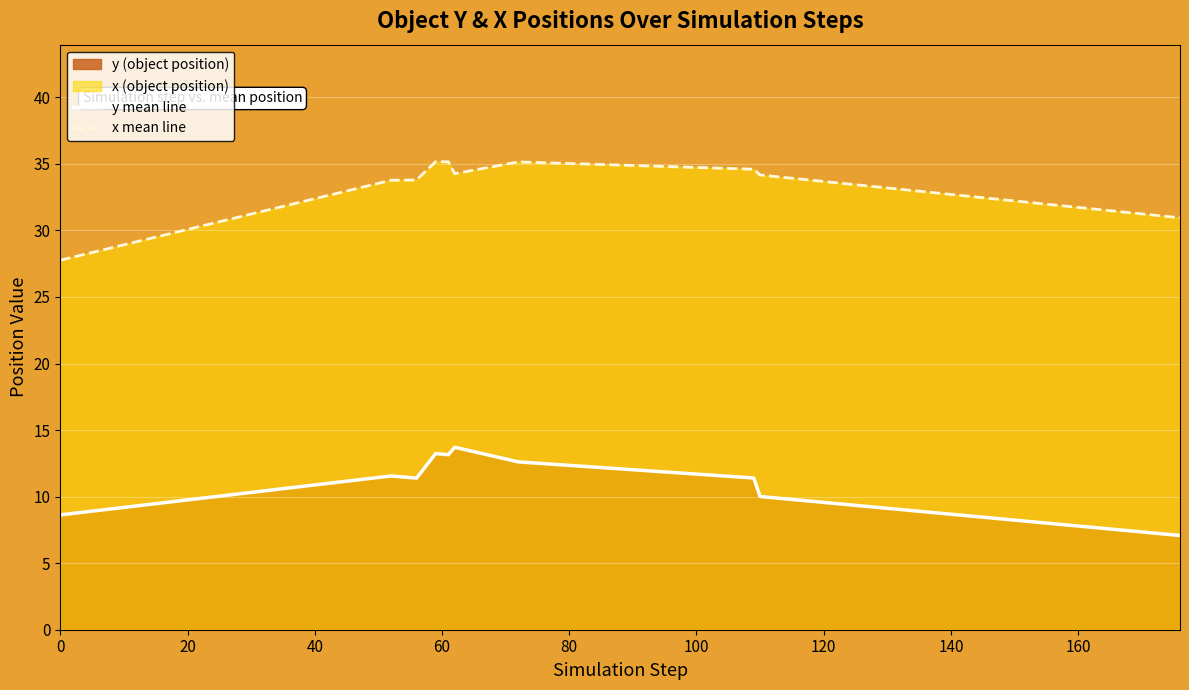

List the series in order of their peak value, lowest first.

y mean line, x mean line